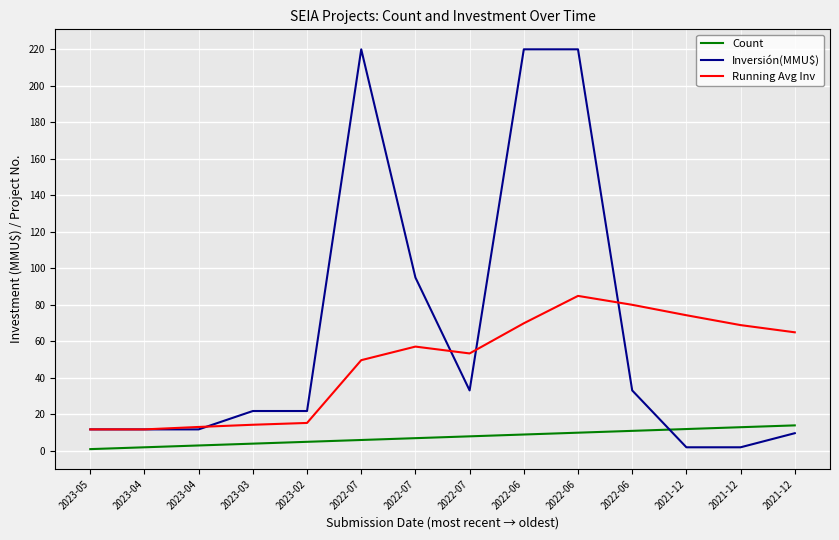

List the series in order of their overall mean, lowest first.

Count, Running Avg Inv, Inversión(MMU$)